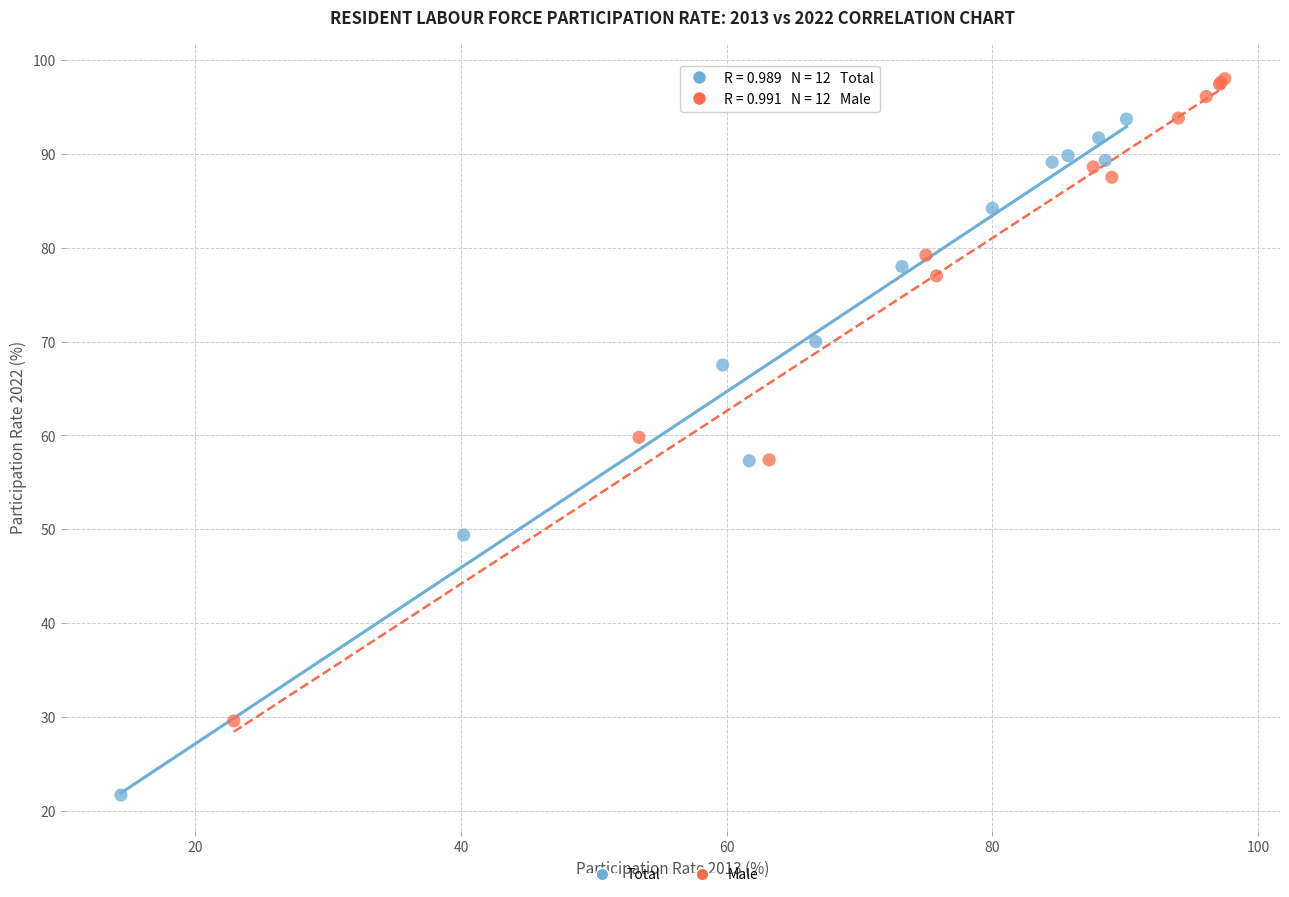

Which series reaches the maximum Y coordinate?

Male